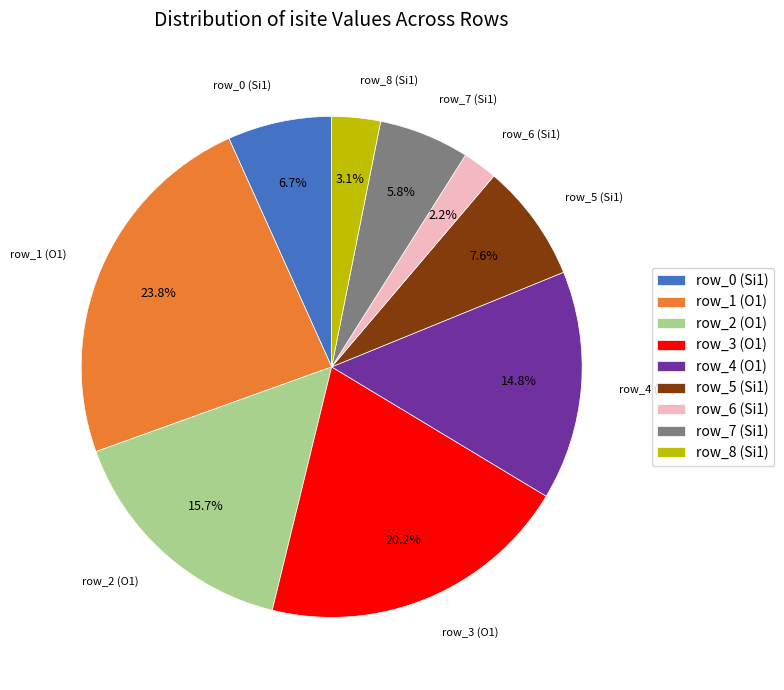

Do row_4 (O1) and row_8 (Si1) together represent more than half of the pie?

No